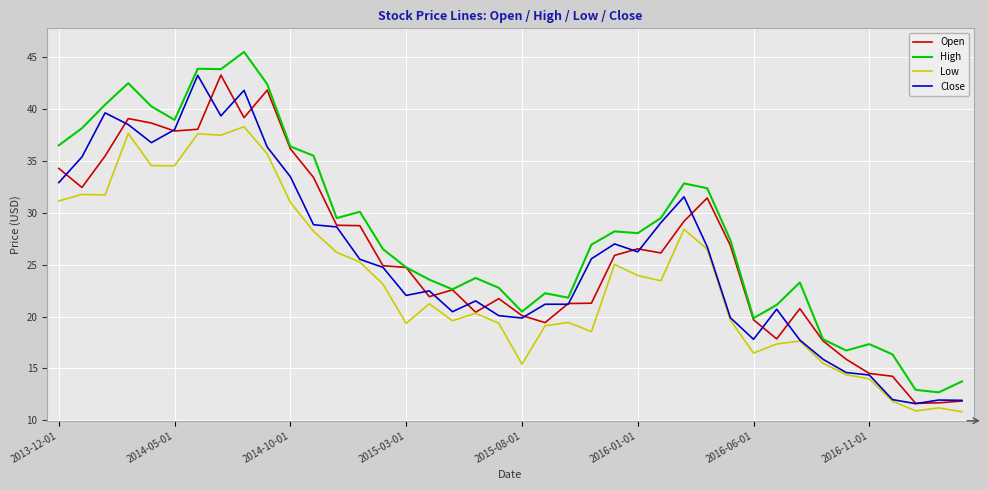

Which series has the largest total across all categories?

High